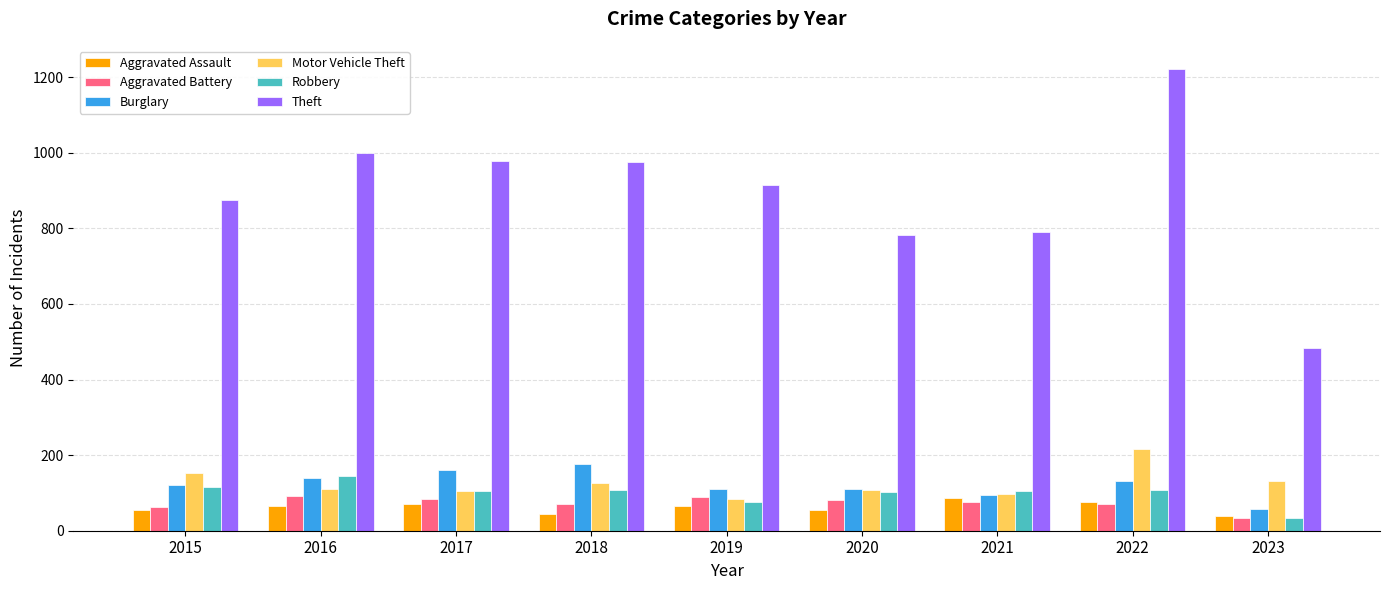

Does the chart contain stacked bars?

No